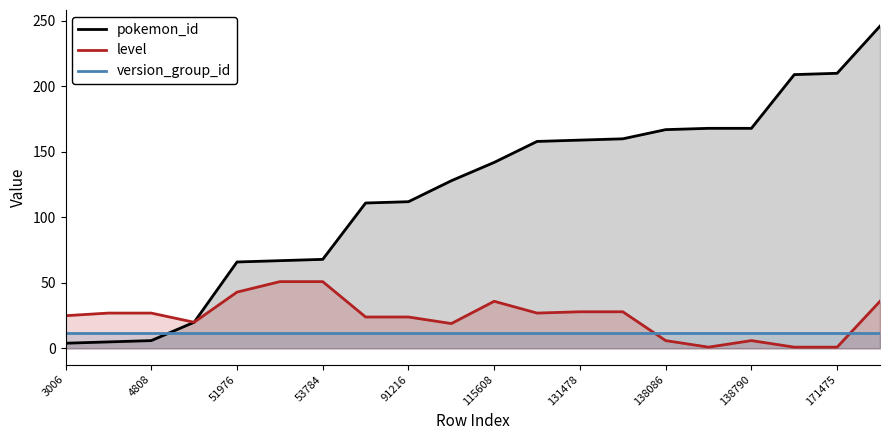

How many values in the pokemon_id series are below 142?

10